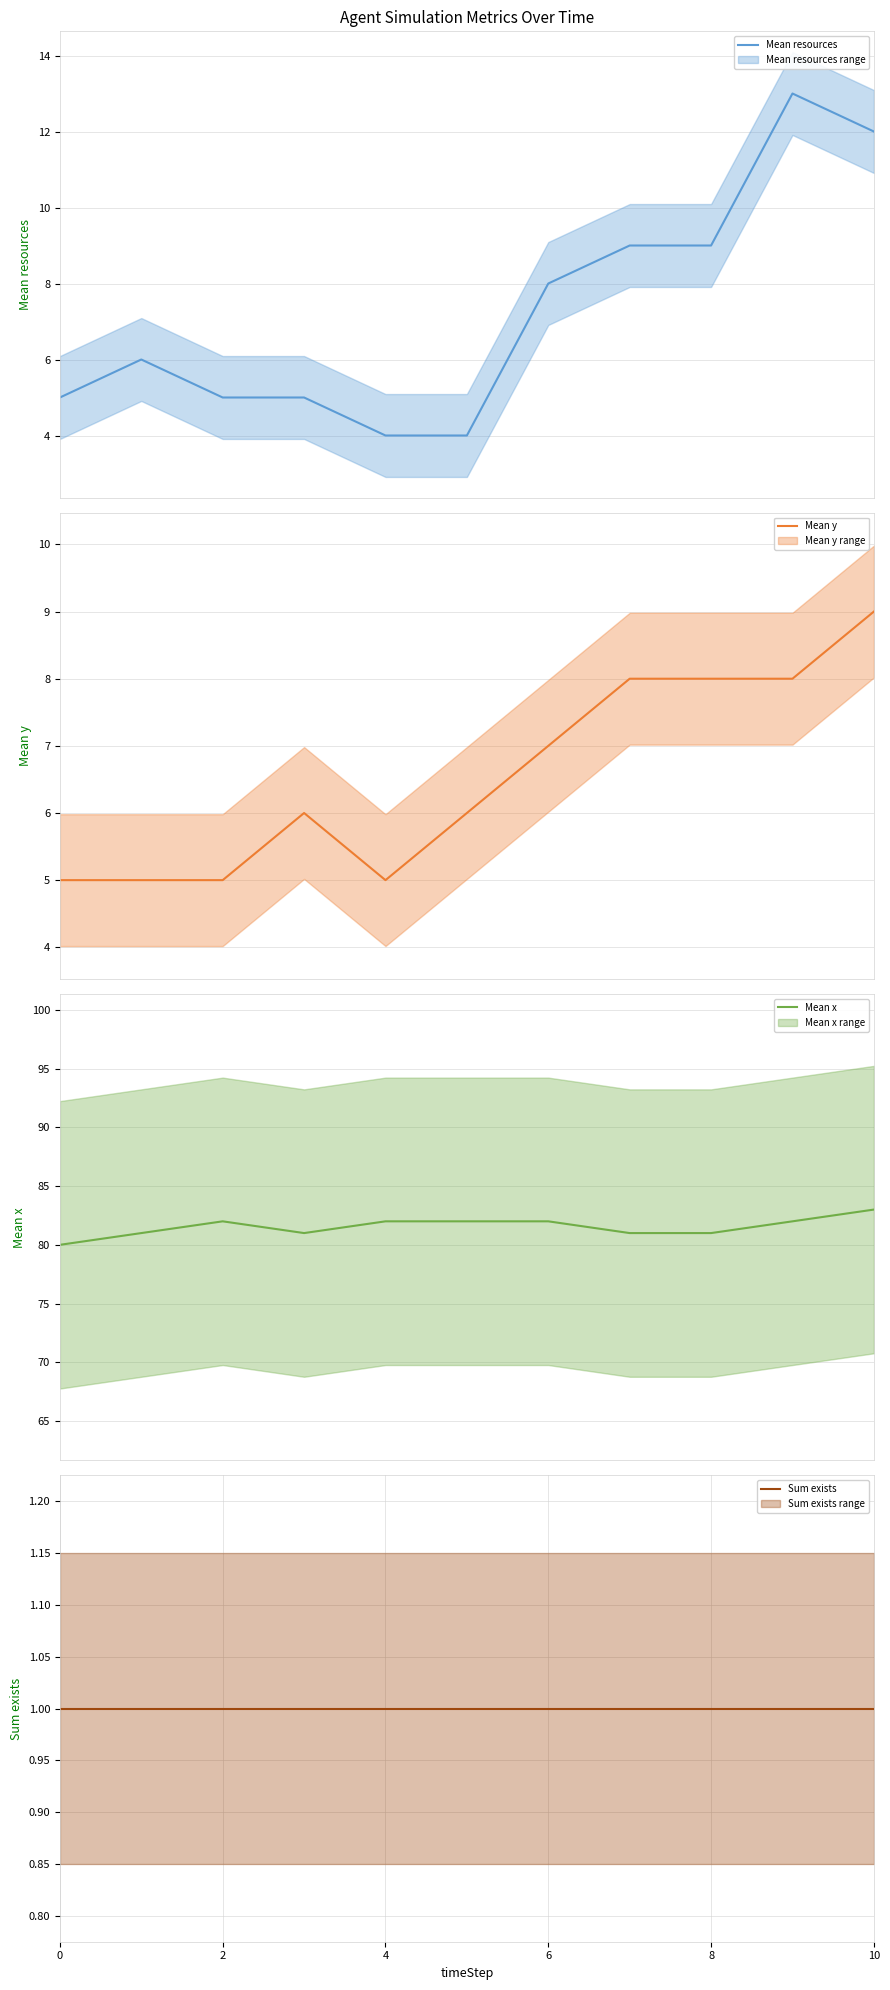

True or false: Mean resources has more than 0 points higher than both neighbors.

True